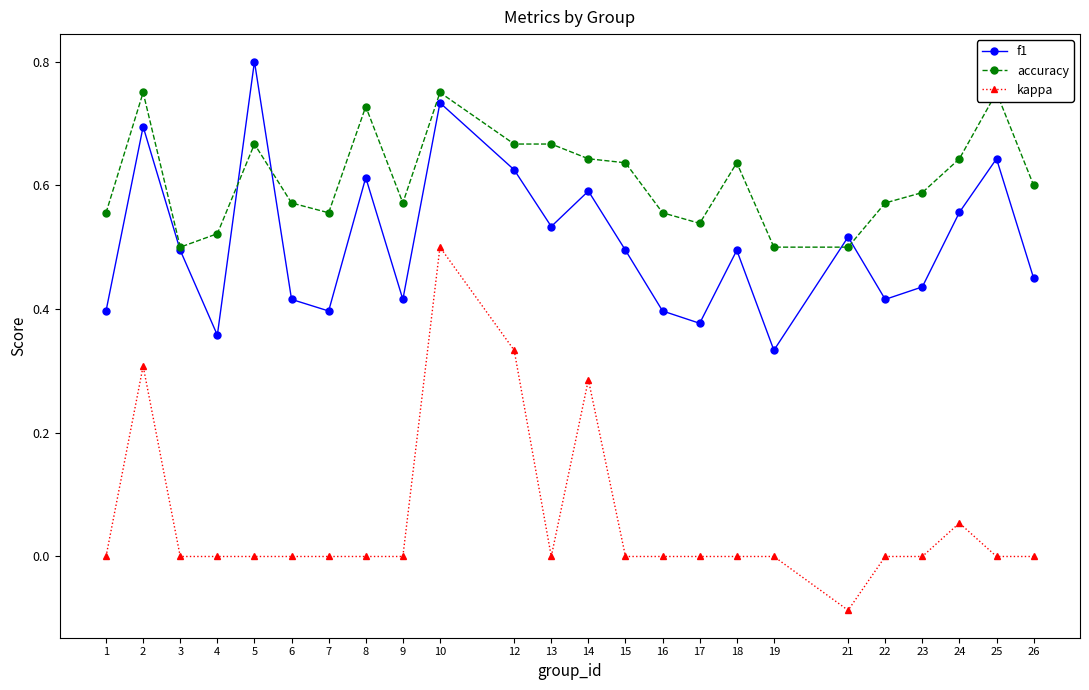

The accuracy series shows 0.6 at 7. True or false?

True